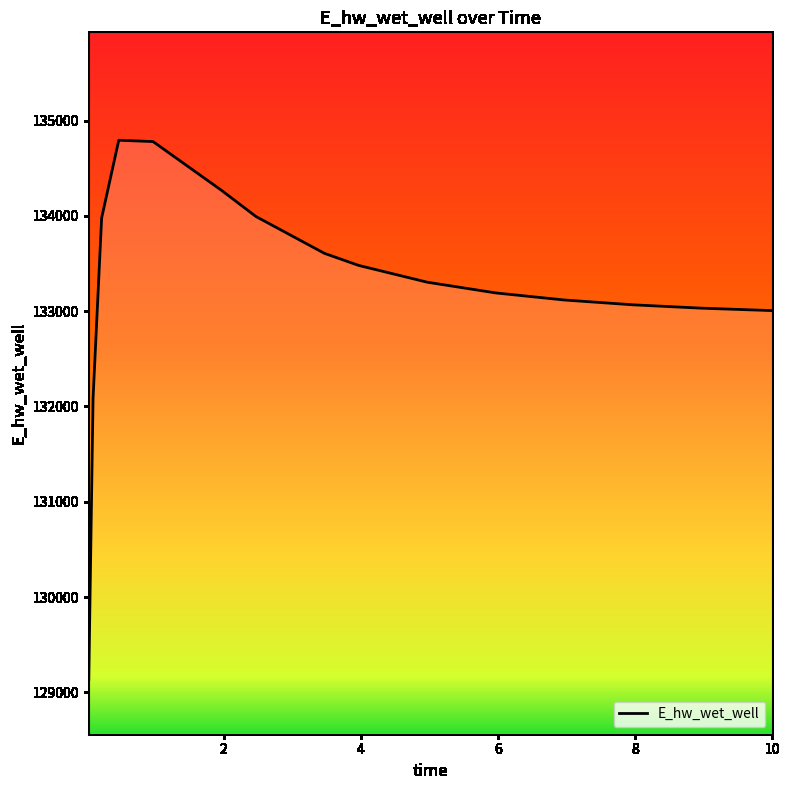

What is the sum of all values?

2131840.5